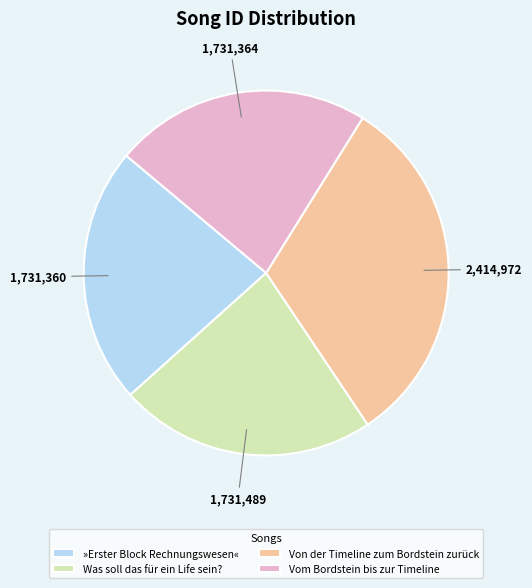

Is Vom Bordstein bis zur Timeline the majority of the pie?

No